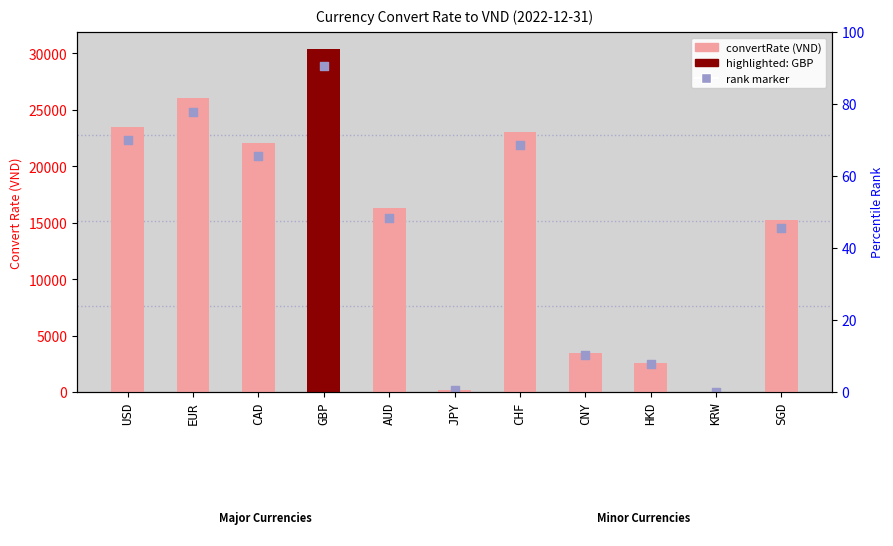

What are all the series names shown in the legend?

convertRate, rank marker